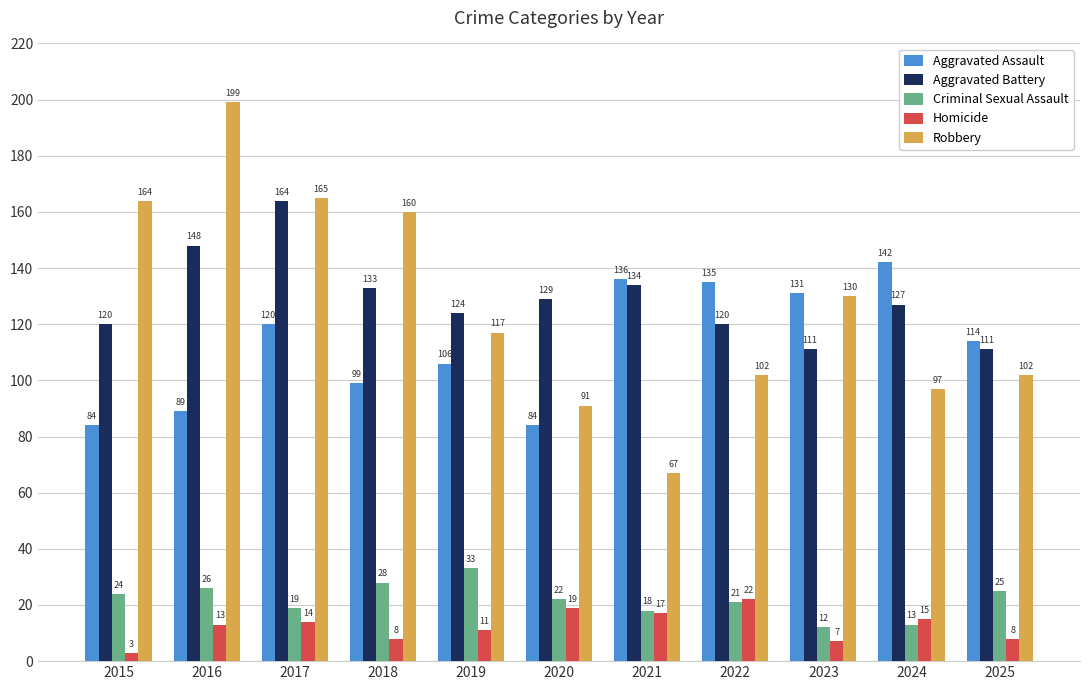

Between 2017 and 2022, which series saw the biggest shift?

Robbery